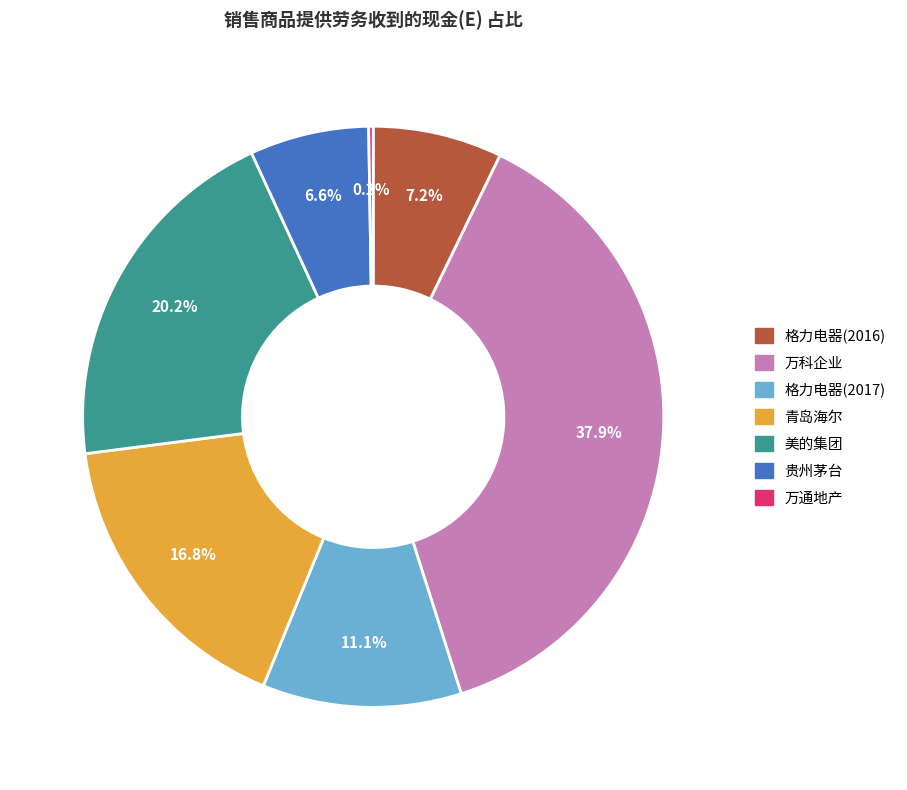

What portion of the pie excludes 青岛海尔?

83.2%